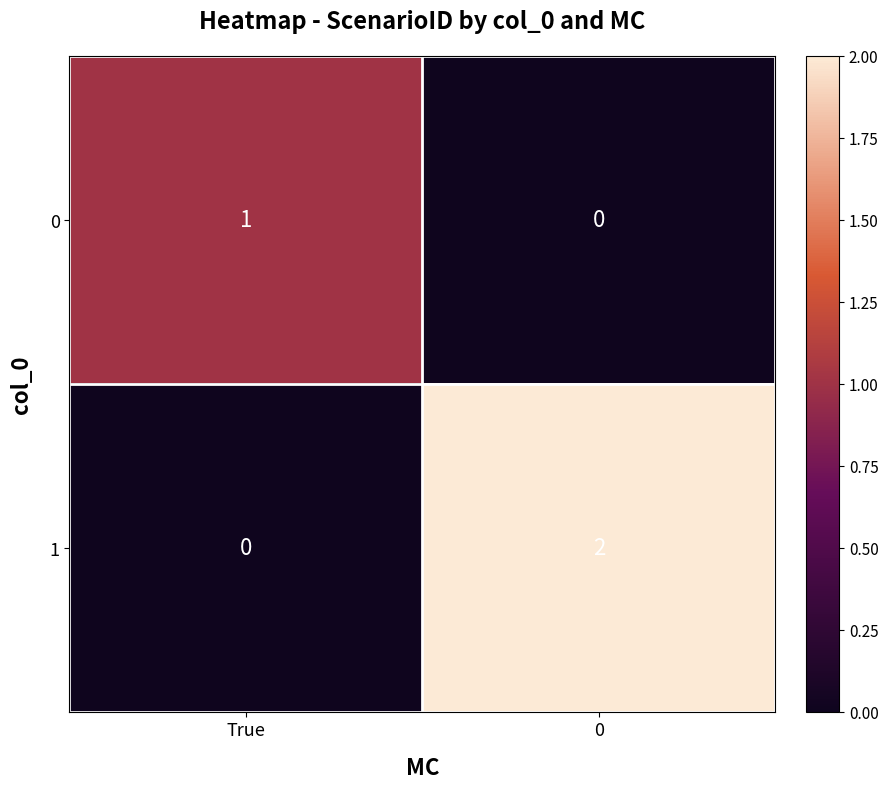

The value of 1 at True is -1. True or false?

False